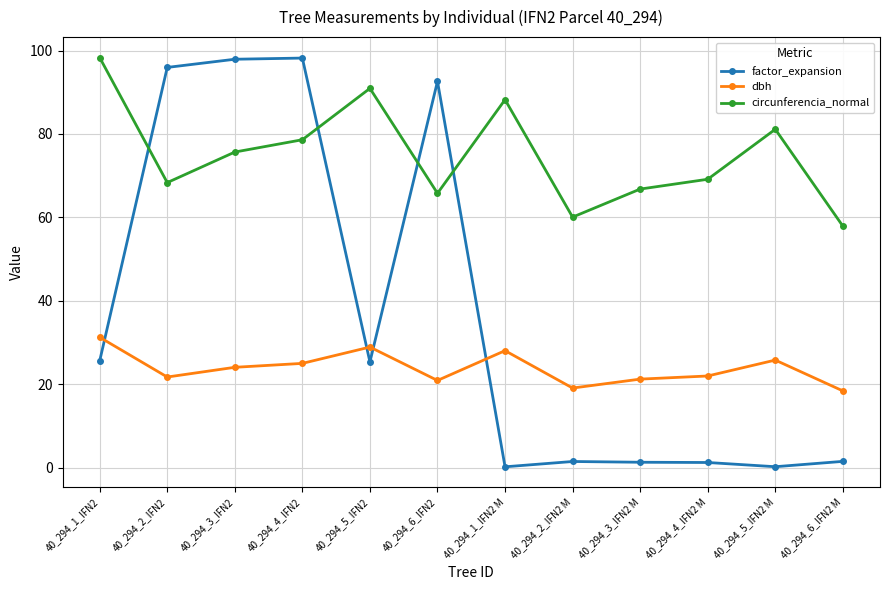

How many intersections are there between factor_expansion and dbh?

4